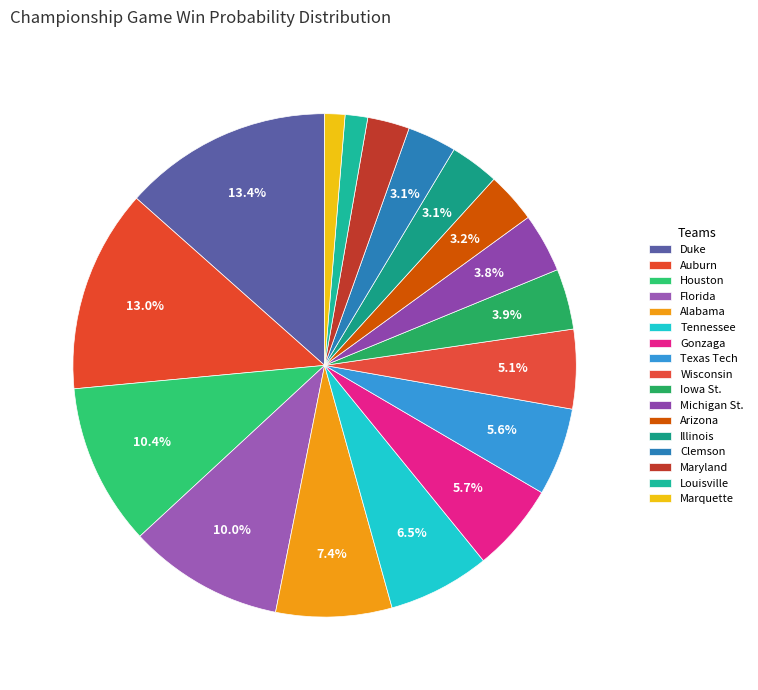

How many segments does this pie chart have?

17